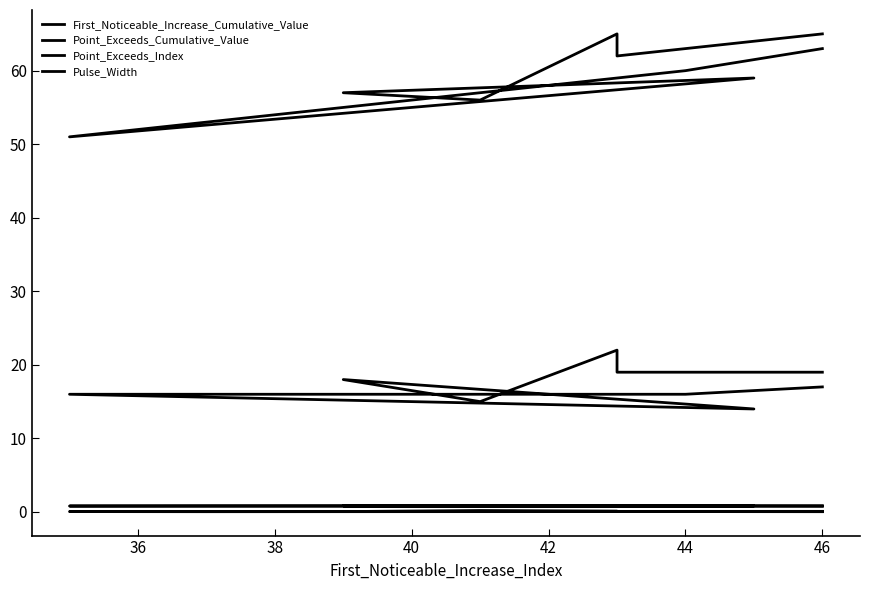

What is the highest value of the First_Noticeable_Increase_Cumulative_Value series?

0.2